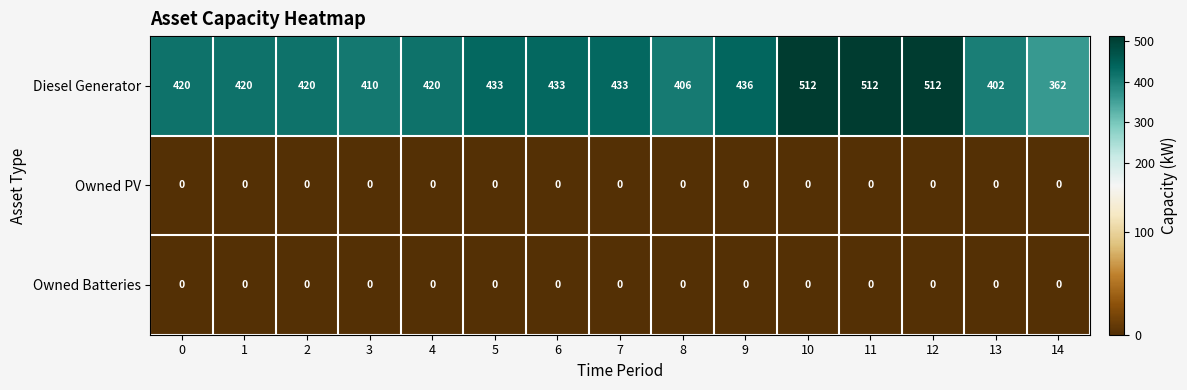

What is the difference between the highest and lowest values at 11?

512